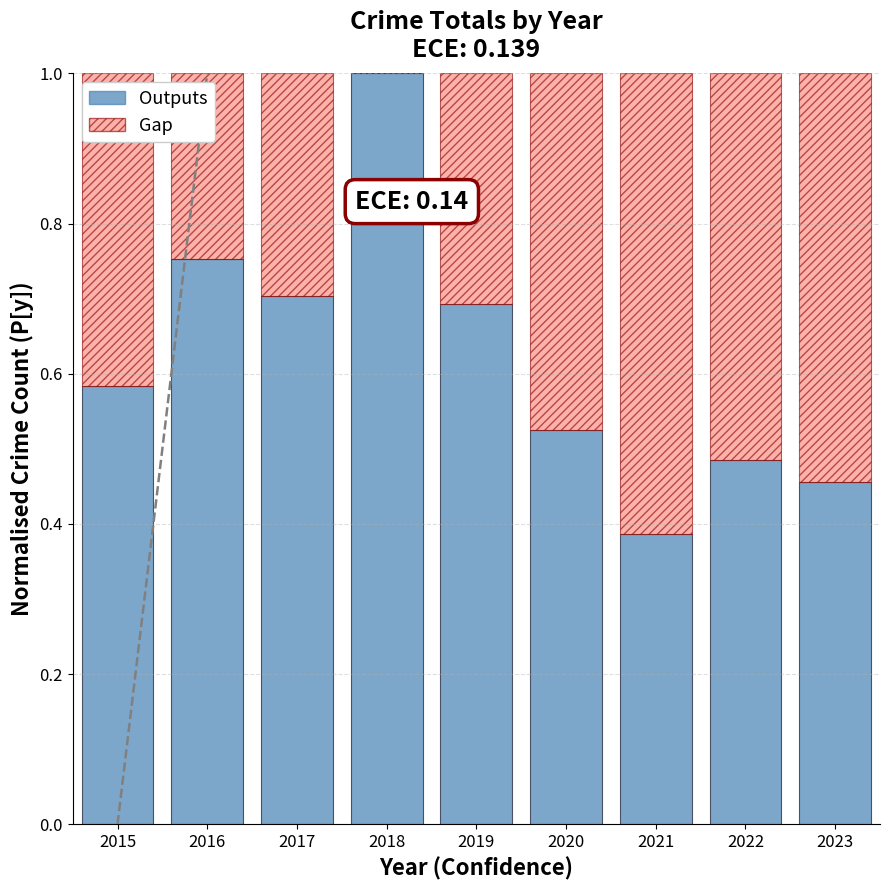

Which series changed the most between 2016 and 2017?

Outputs